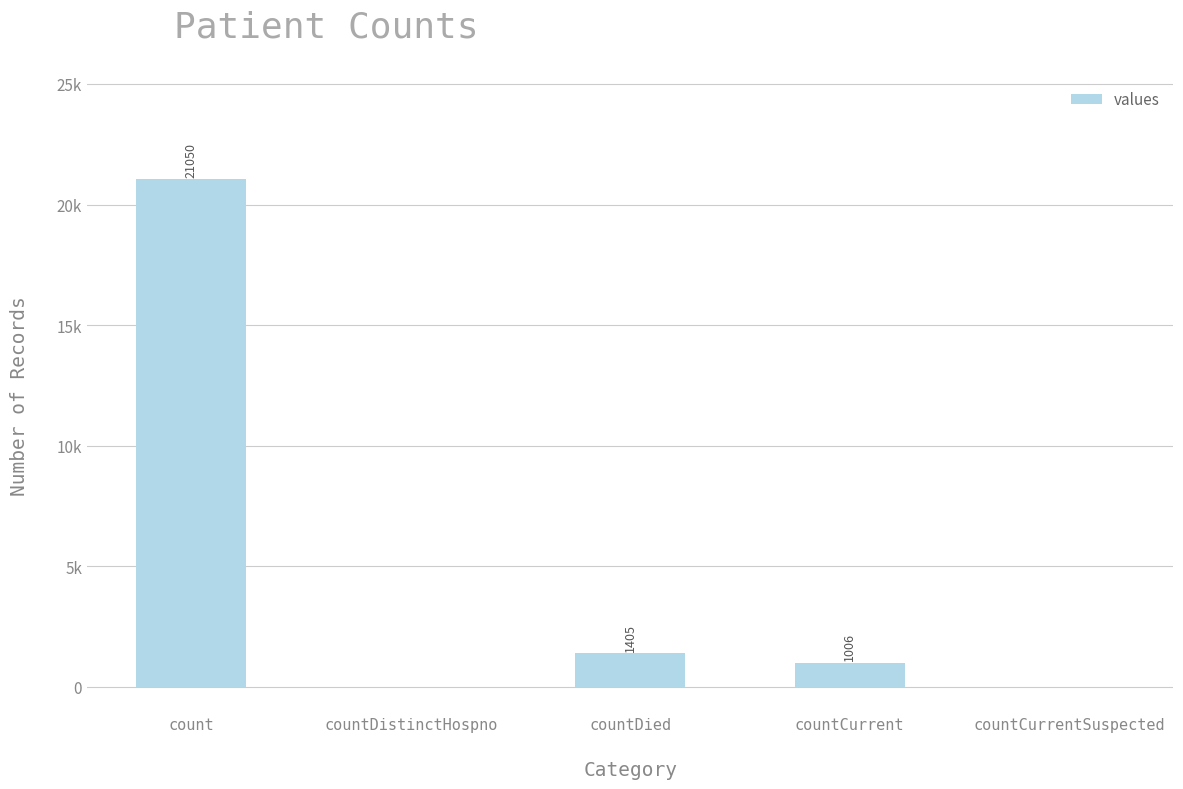

What is the label of the 4th bar from the left?

countCurrent